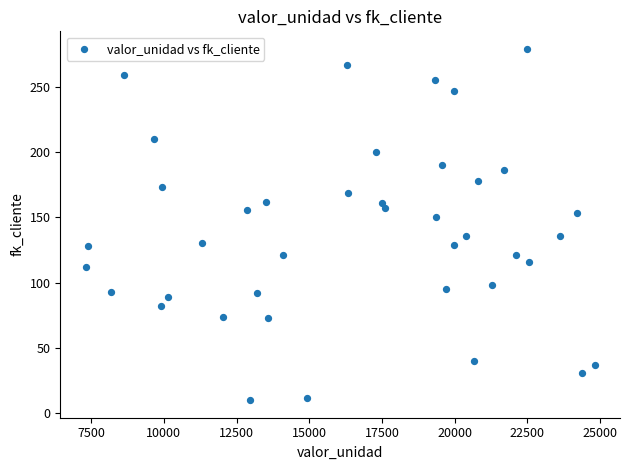

What is the range of Y values (max minus min)?

269